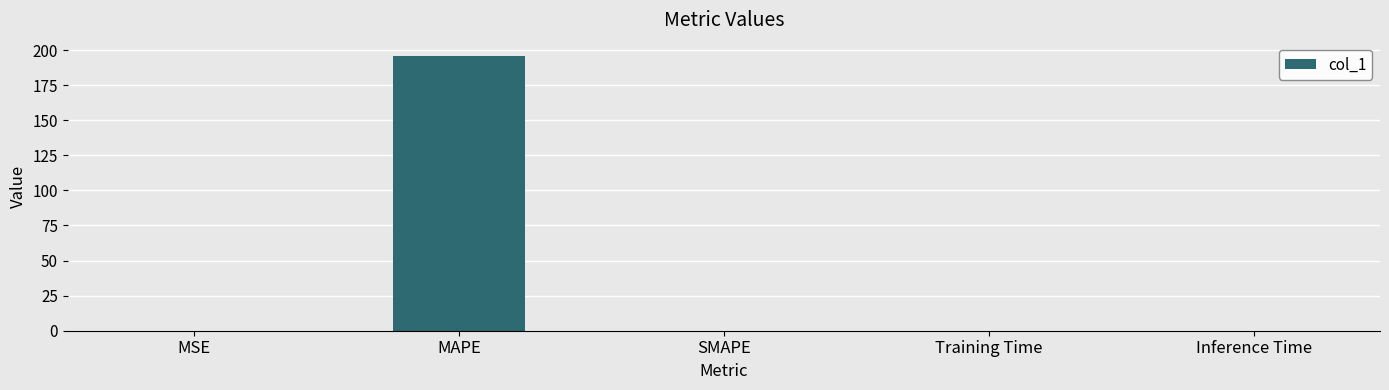

Which label corresponds to the largest value in the chart?

MAPE